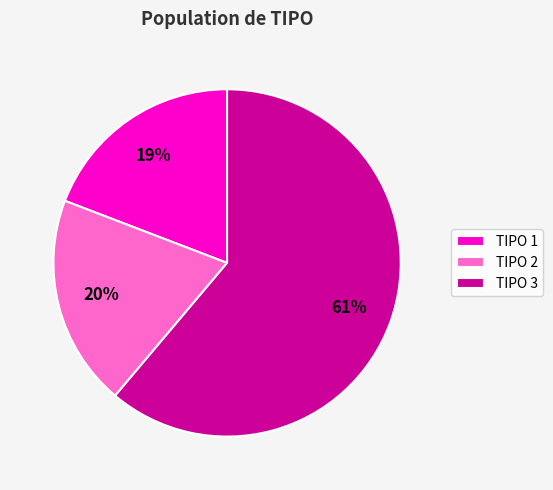

To the nearest percent, what percentage of the pie is TIPO 3?

61%